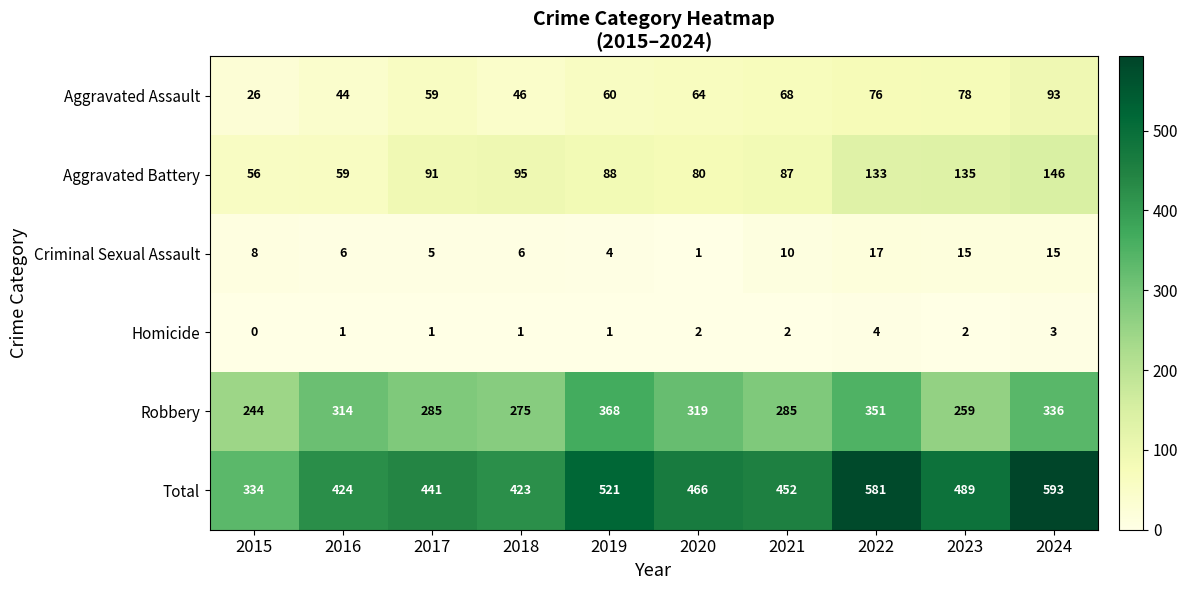

What is the difference between the highest and lowest values at 2015?

334